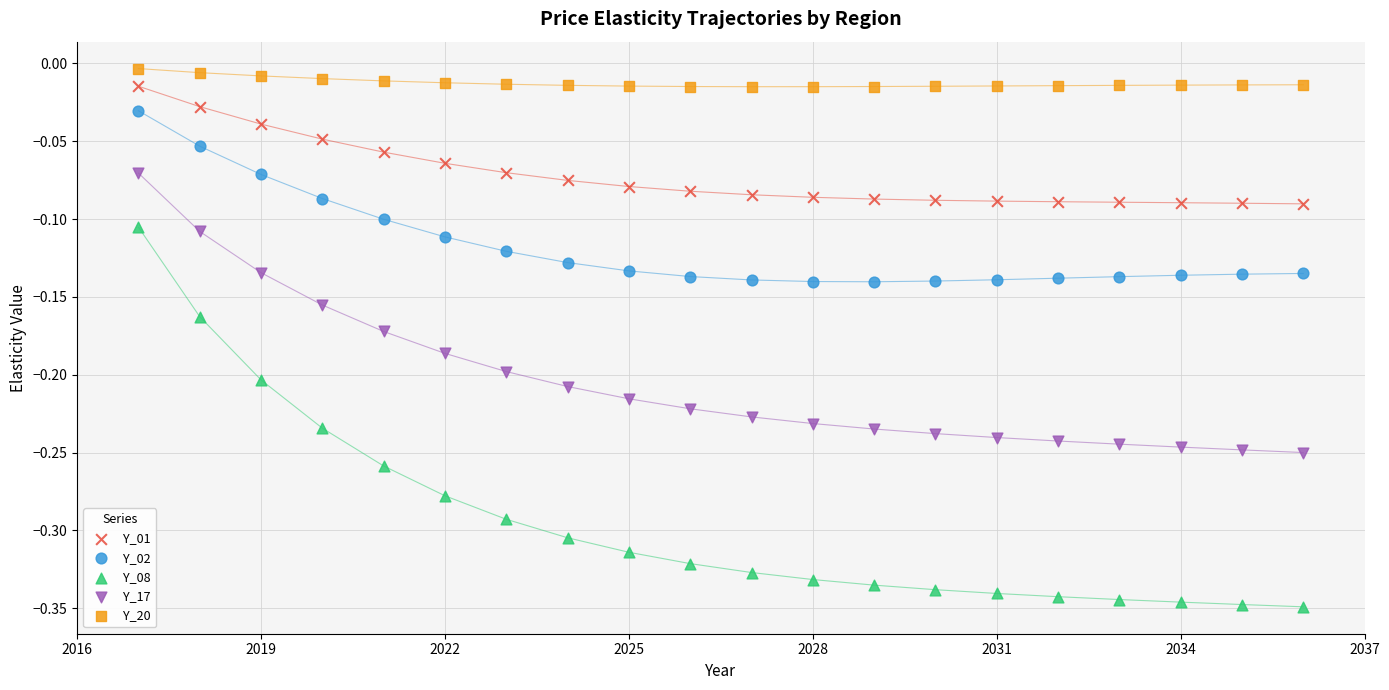

Which series reaches the maximum Y coordinate?

Y_20